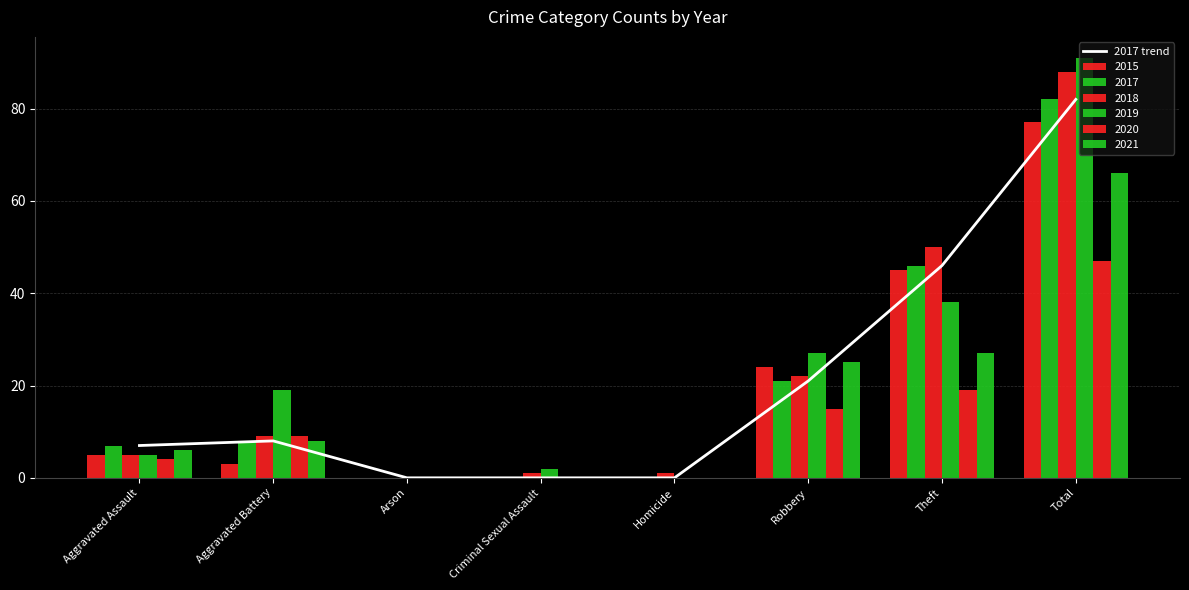

Reading left to right, transcribe all the data shown in this chart.

7	8	0	0	0	21	46	82